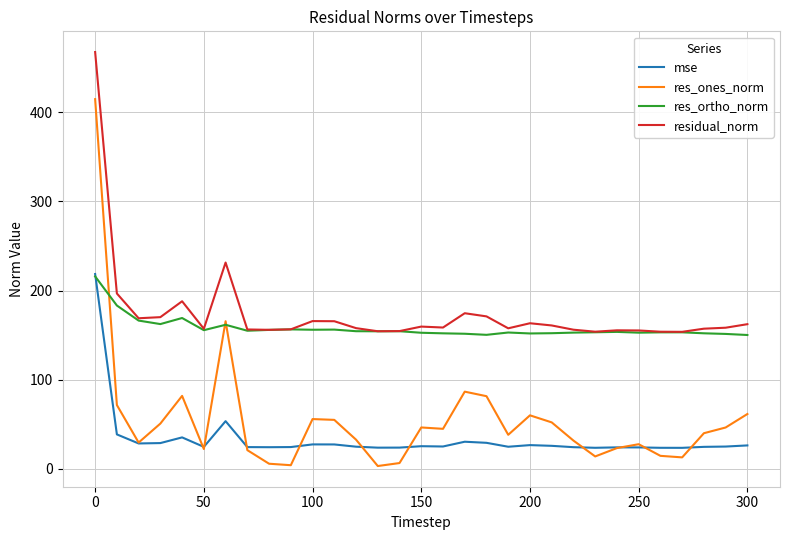

True or false: res_ones_norm and residual_norm intersect in this chart.

False